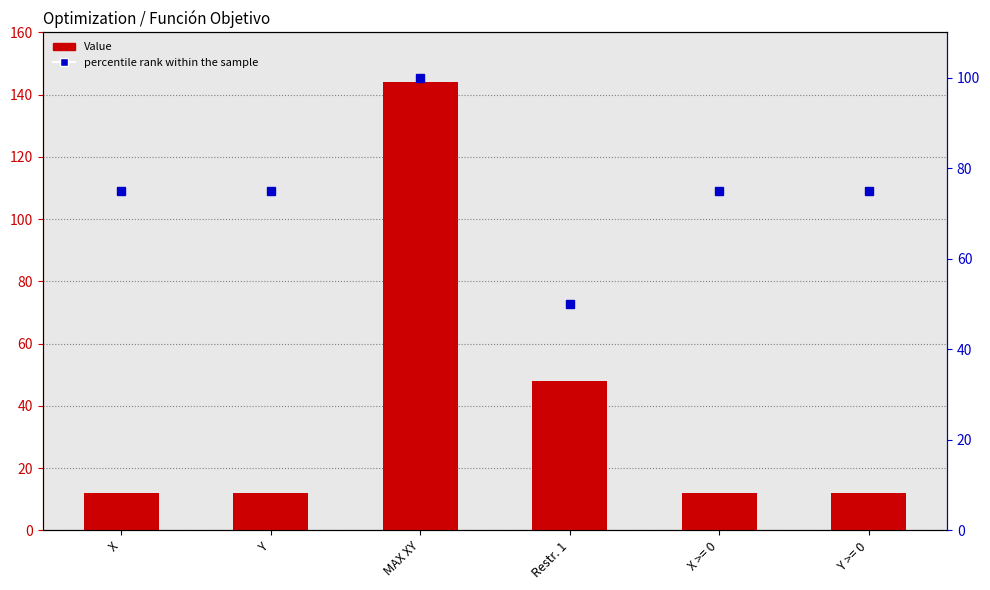

Where is Value nearest to the value 78?

Restr. 1